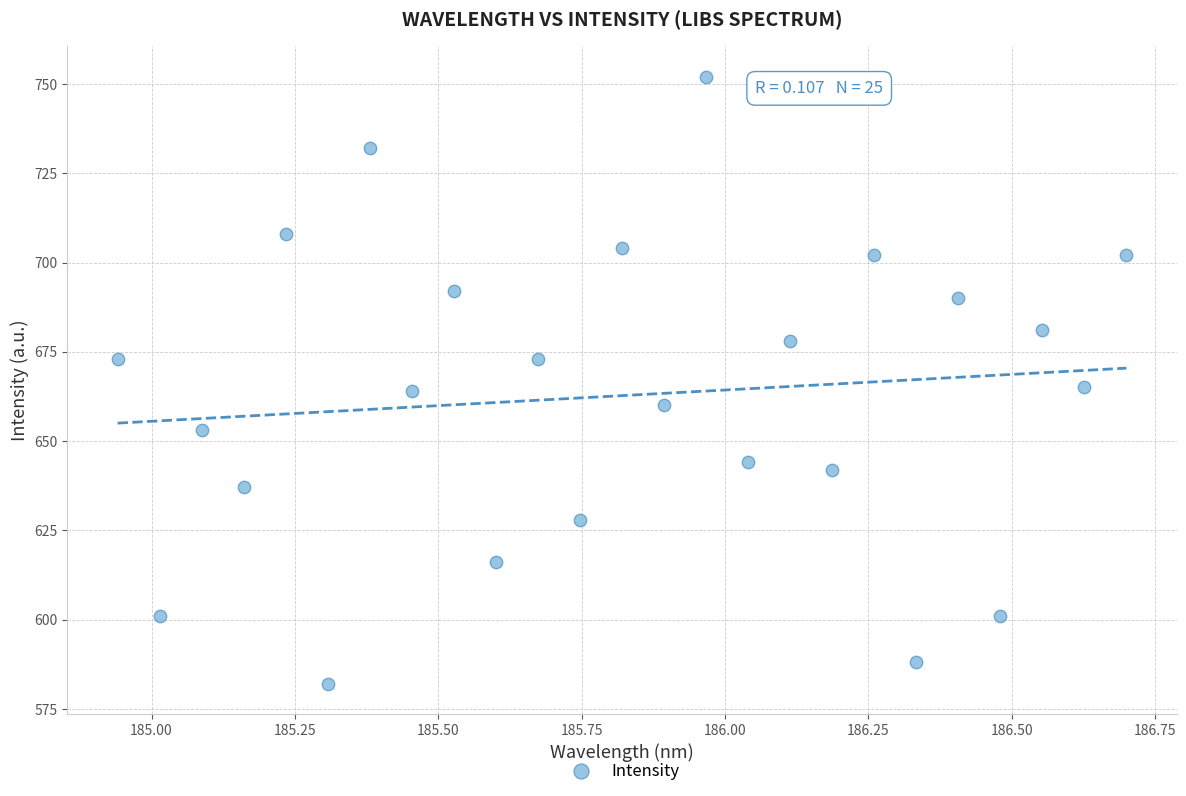

What is the range of Y values (max minus min)?

170